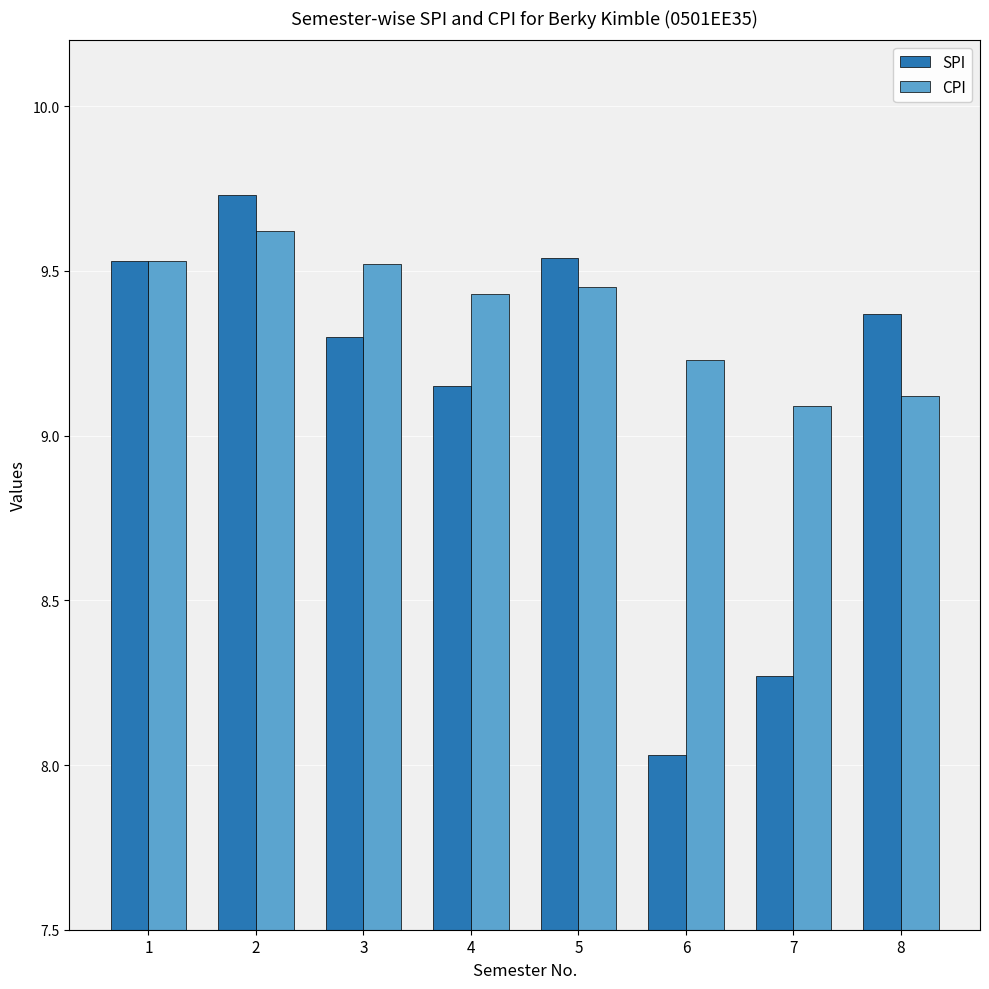

How many data points in SPI are less than 9?

2